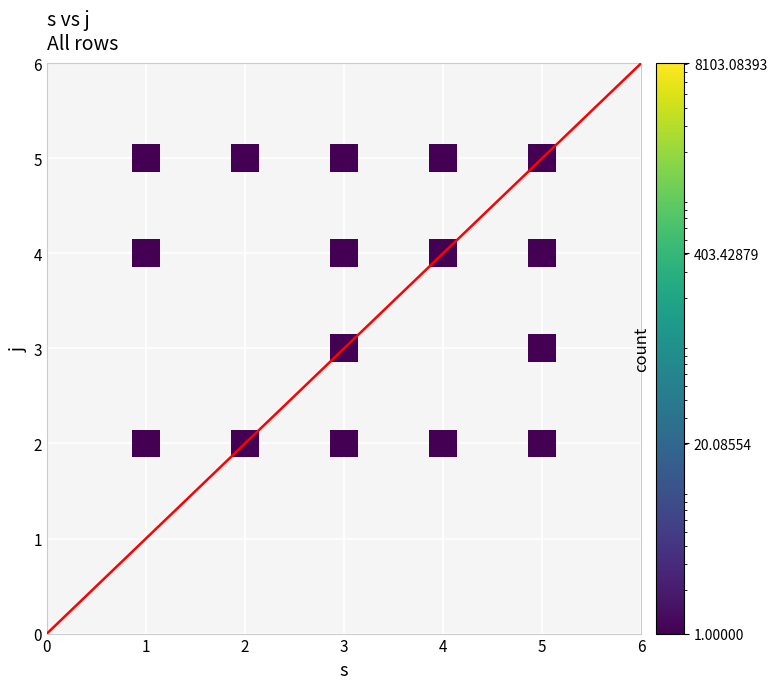

What is the range of X values (max minus min)?

4